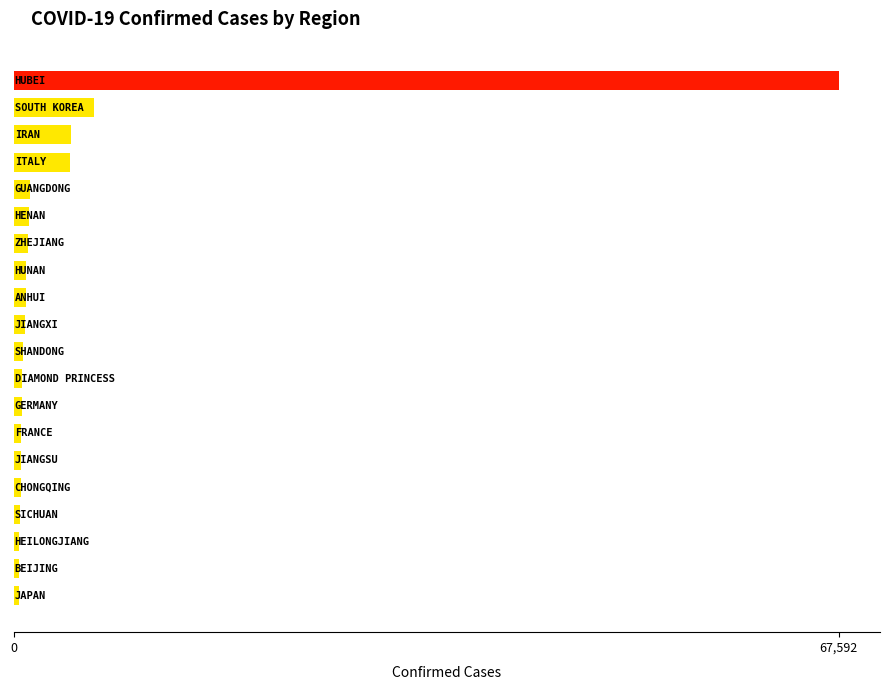

What is the sum of all values?

96196